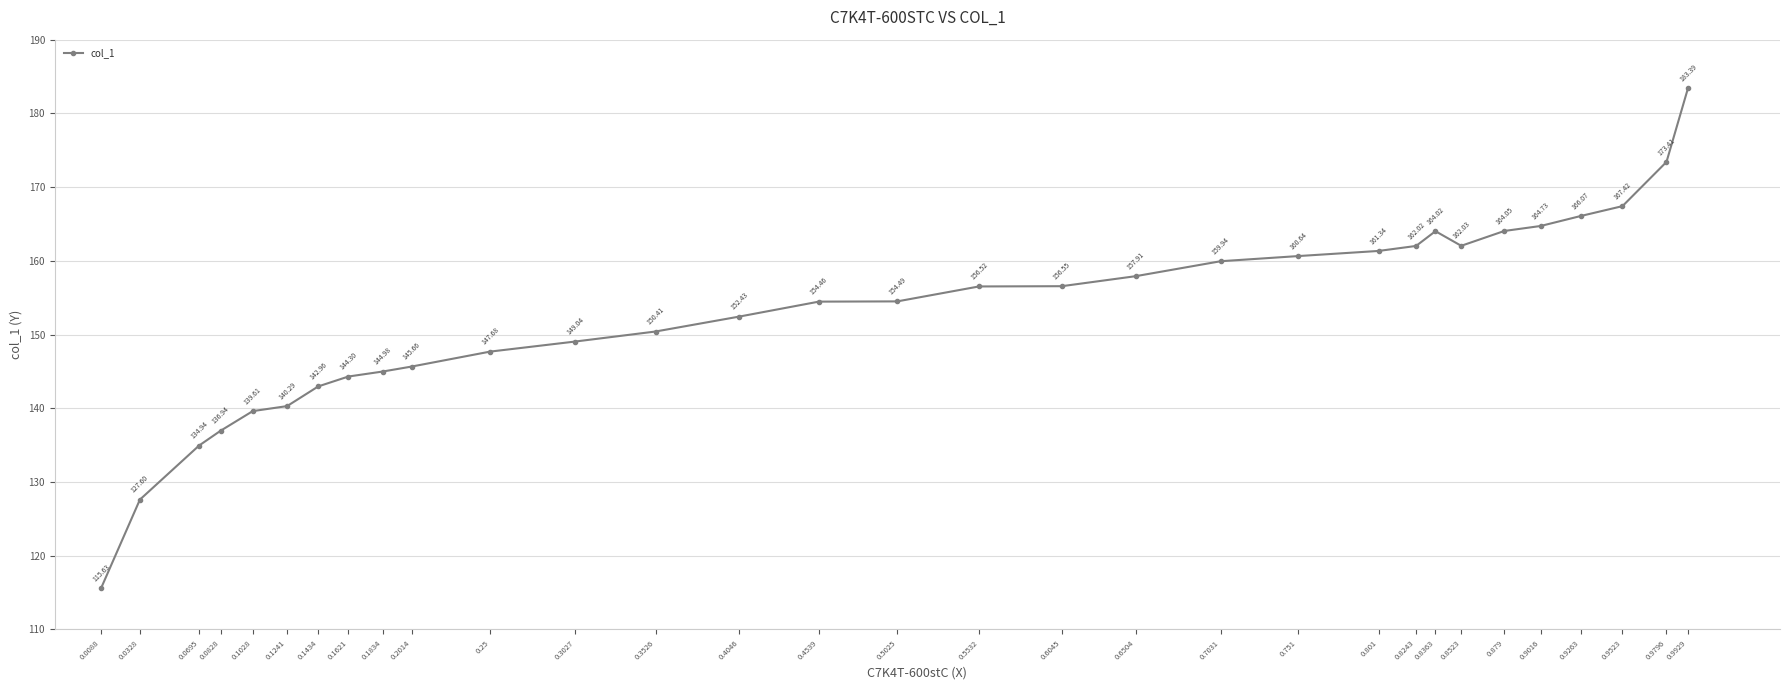

How many interior local peaks (higher than both neighbors) does the data have?

1